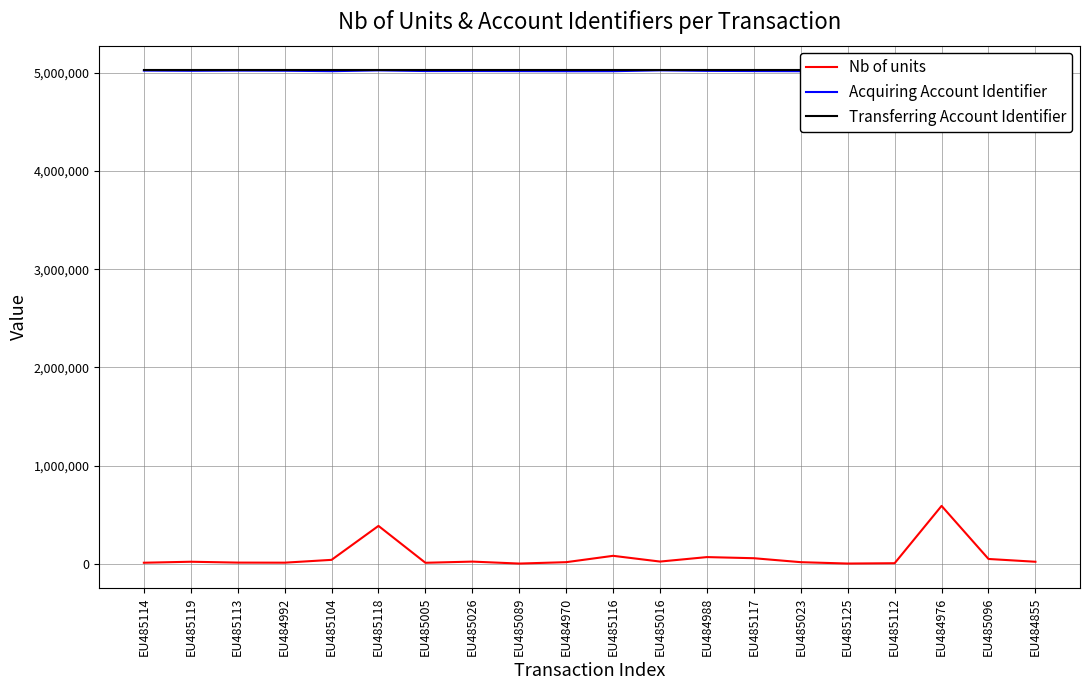

True or false: Acquiring Account Identifier and Transferring Account Identifier cross at least once.

True